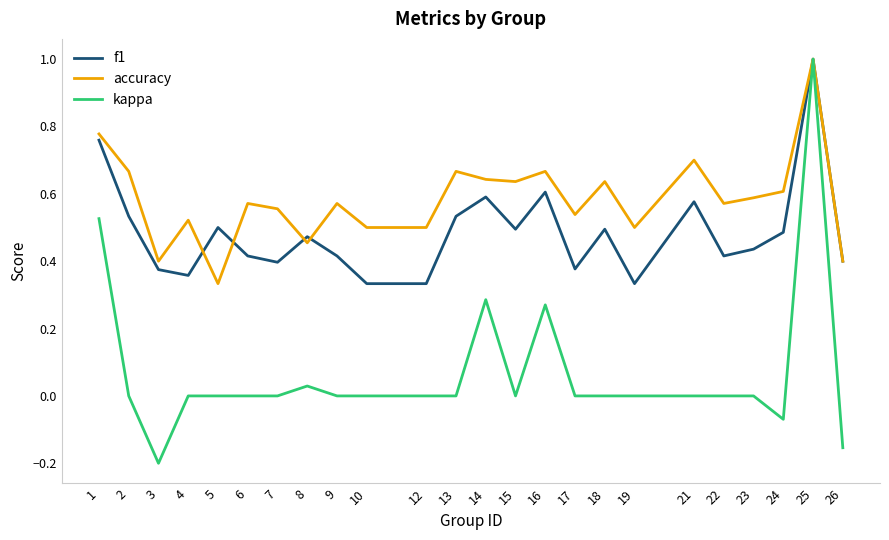

Which series has the largest total across all categories?

accuracy